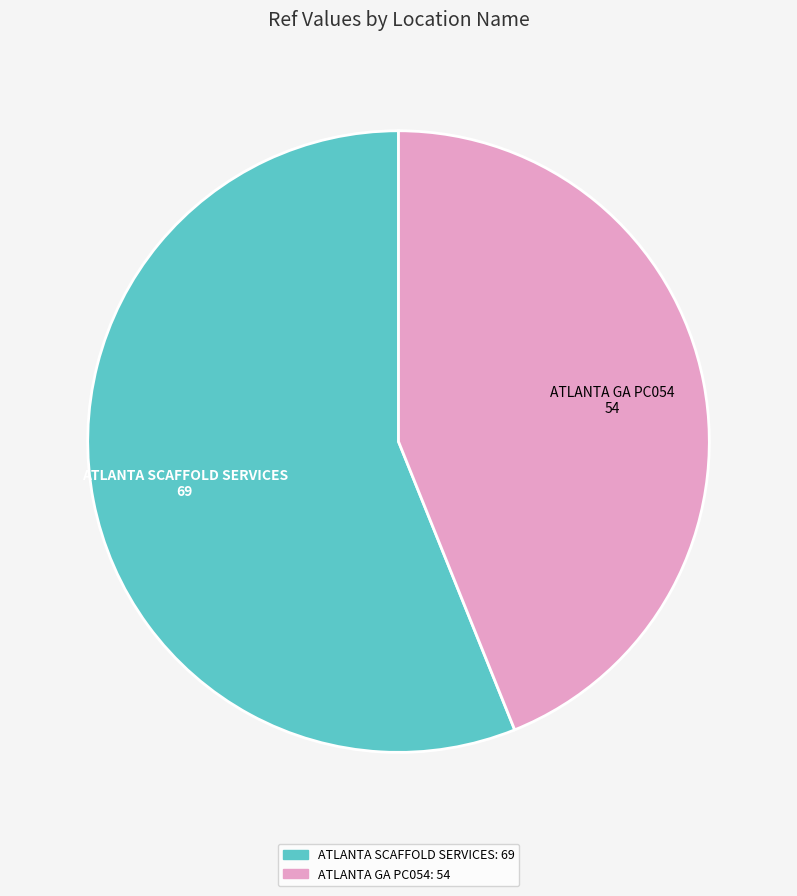

True or false: ATLANTA SCAFFOLD SERVICES accounts for 56% of the total.

True